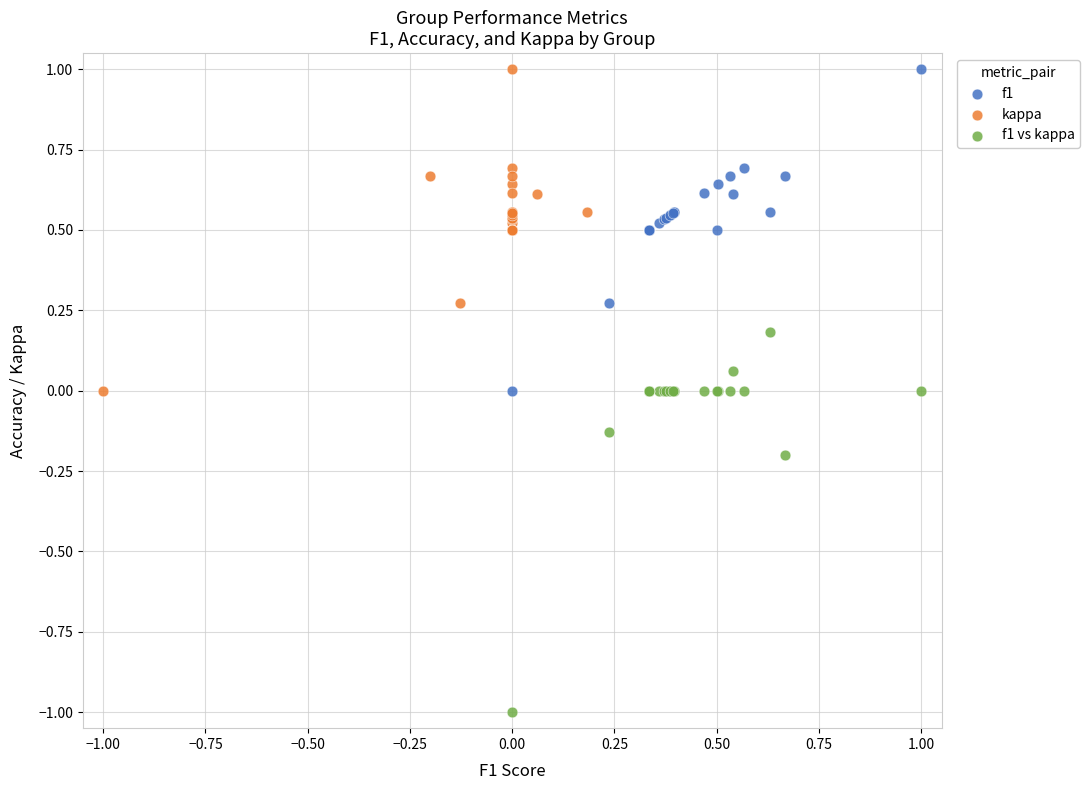

Which series contains the lowest Y value?

f1 vs kappa